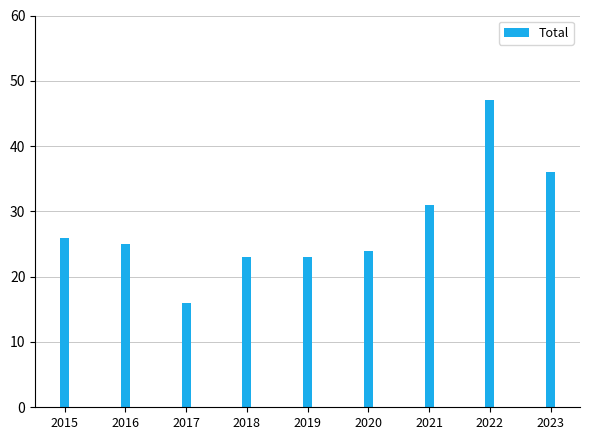

Read the value at 2020.

24